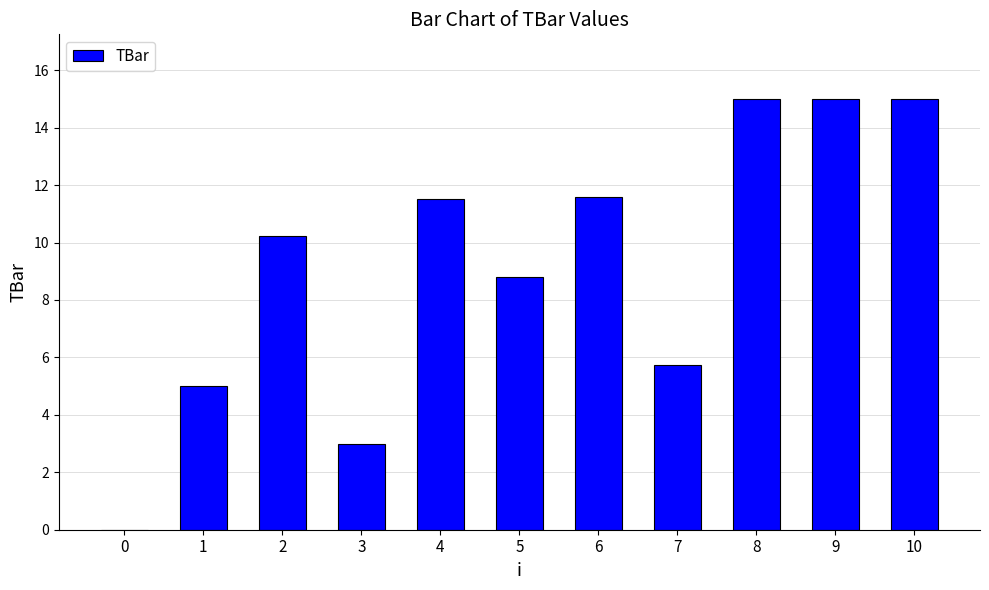

Approximately how many times larger is the value at 5 compared to 10?

0.6